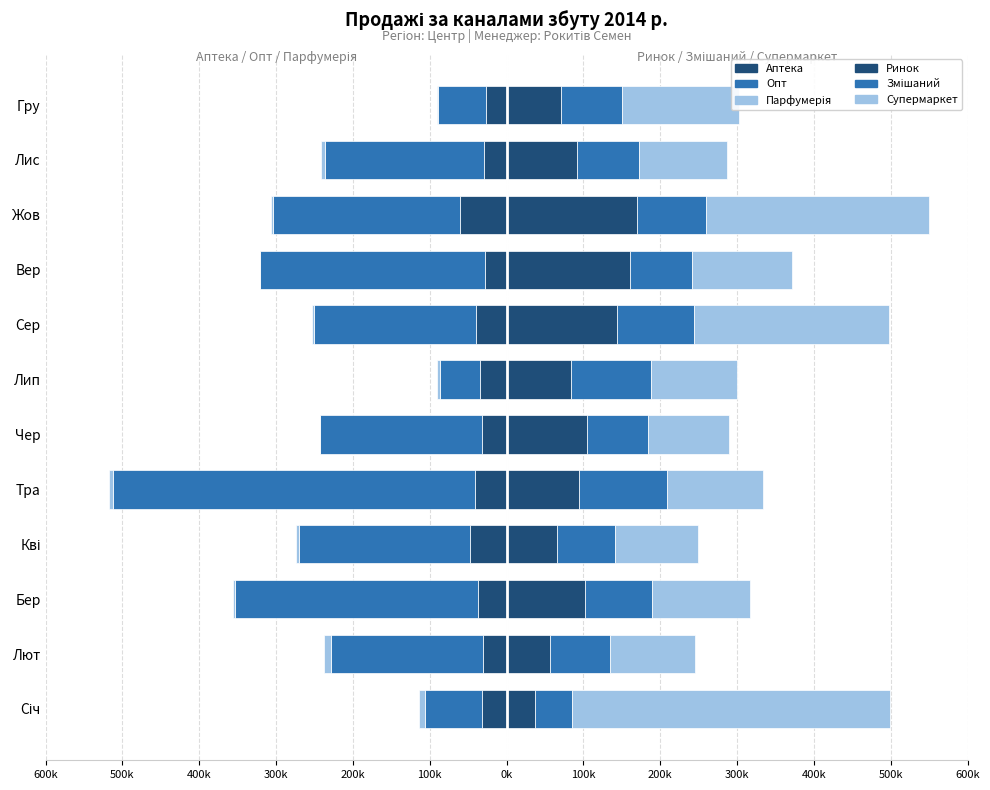

True or false: Опт has a value of -102274 at Чер.

False